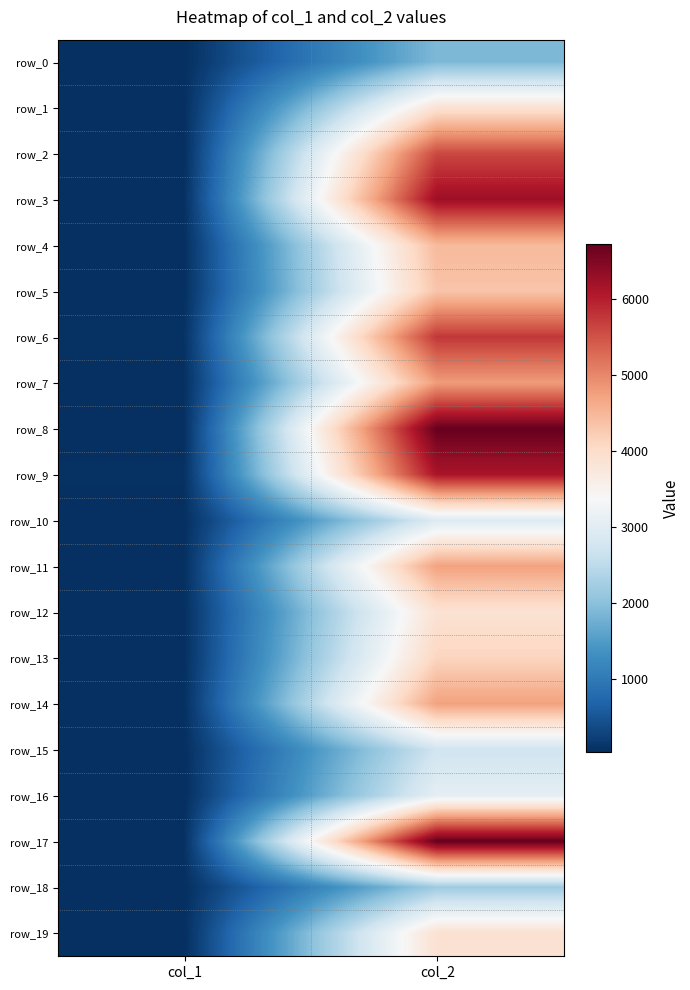

What is the lowest value of the row_0 series?

29